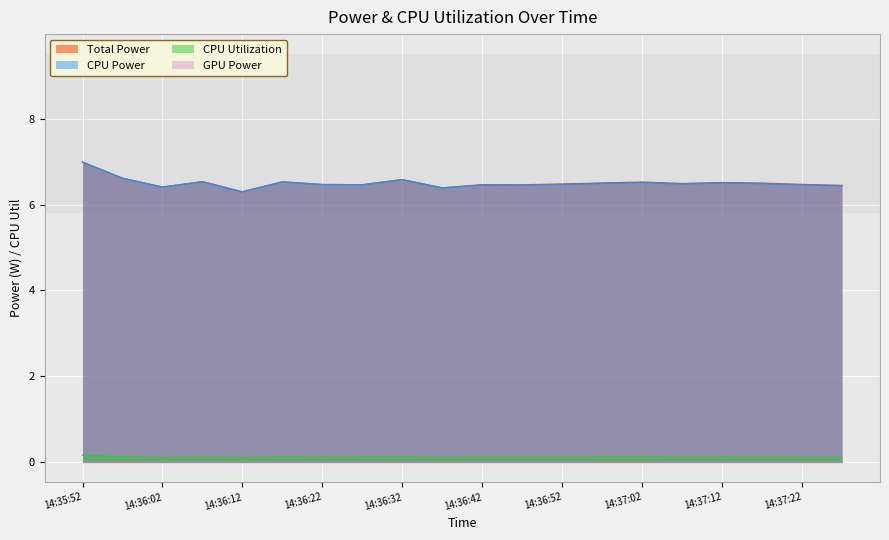

What is the value of the Total Power point at the 19th from the left?

6.5